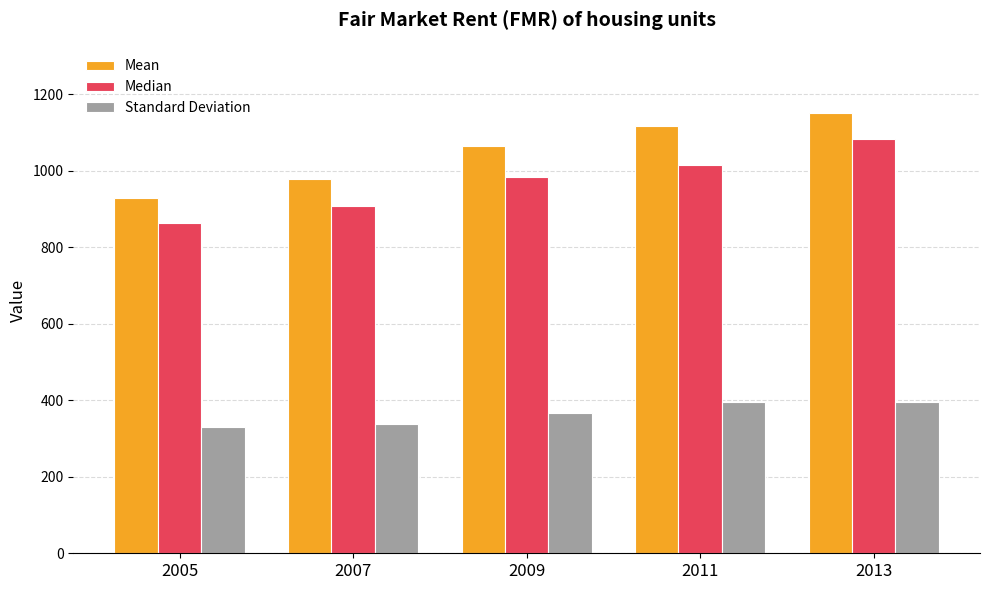

What is the maximum value shown in the chart?

1151.6